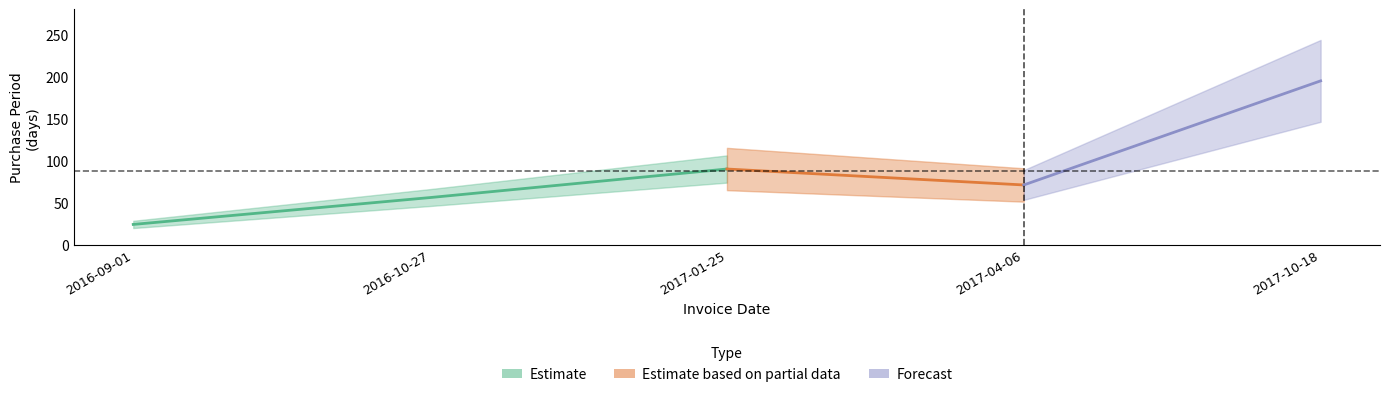

How many interior local peaks (higher than both neighbors) does the data have?

1